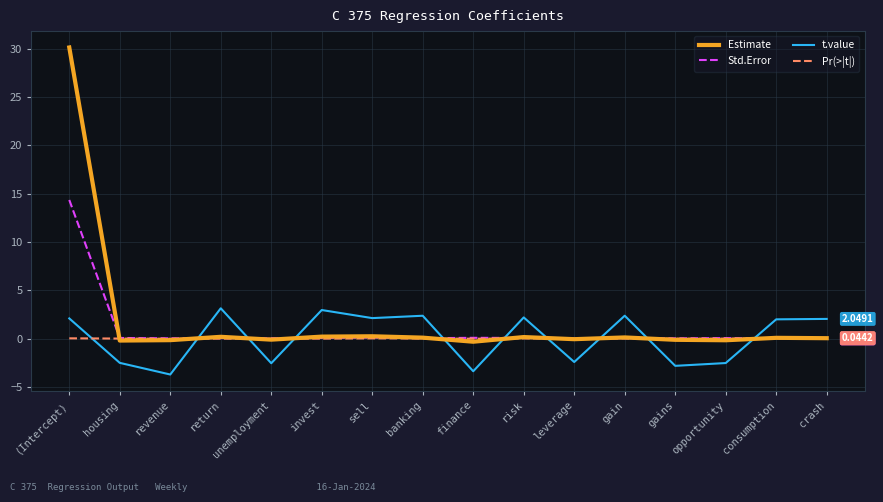

List the series in order of their peak value, highest first.

Estimate, Std.Error, t.value, Pr(>|t|)